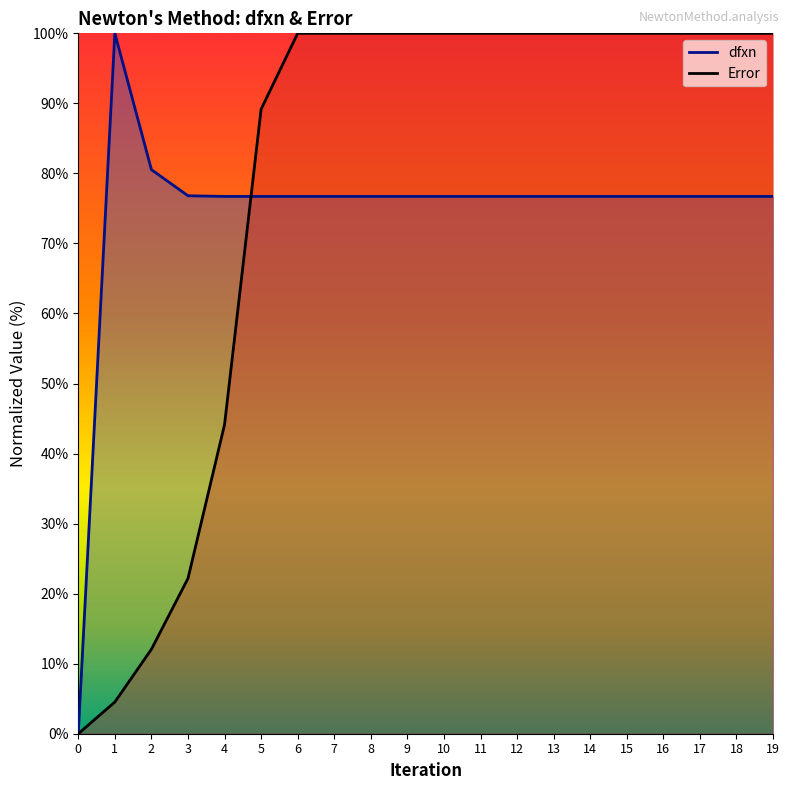

Which series ends up on top after the final intersection of Error and dfxn?

Error